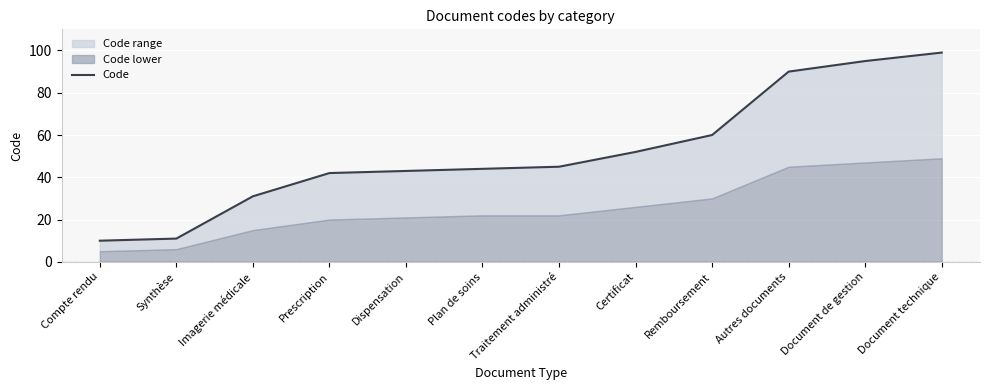

What is the difference between the values at Compte rendu and Remboursement?

50